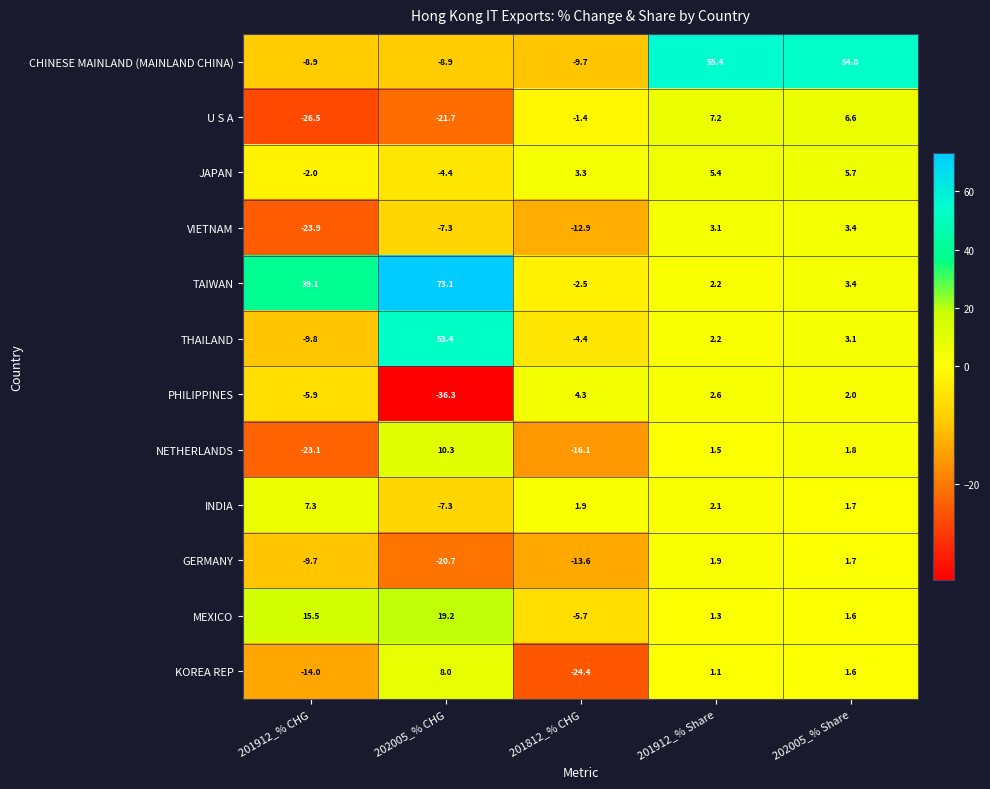

True or false: TAIWAN has a value of 36.2 at 202005_% CHG.

False